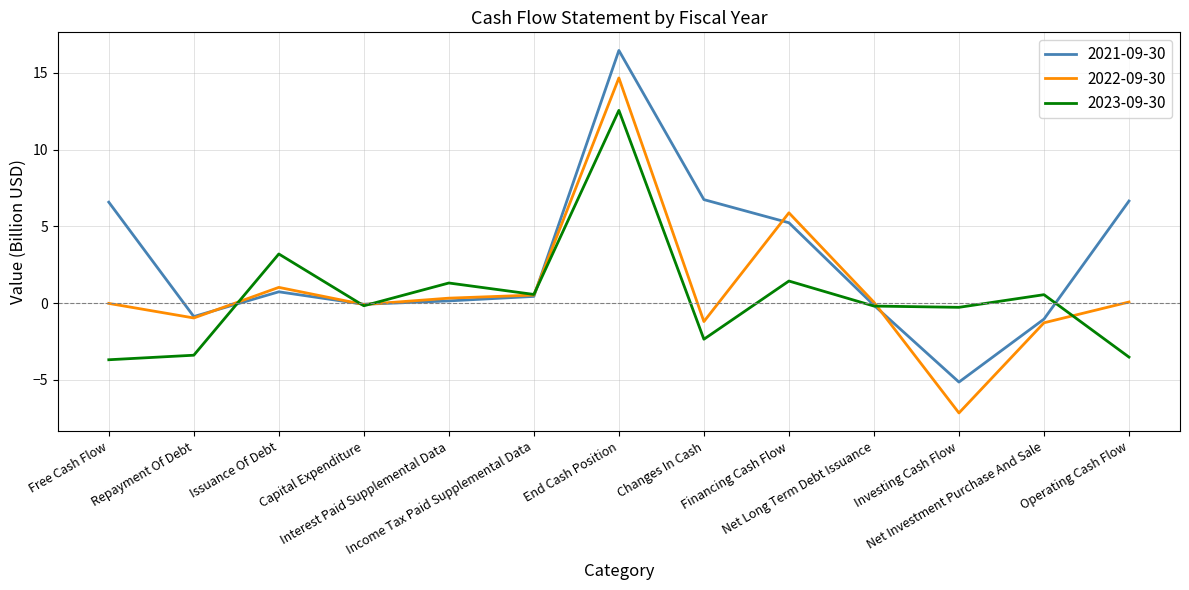

What is the difference between the highest and lowest values at Issuance Of Debt?

2.5